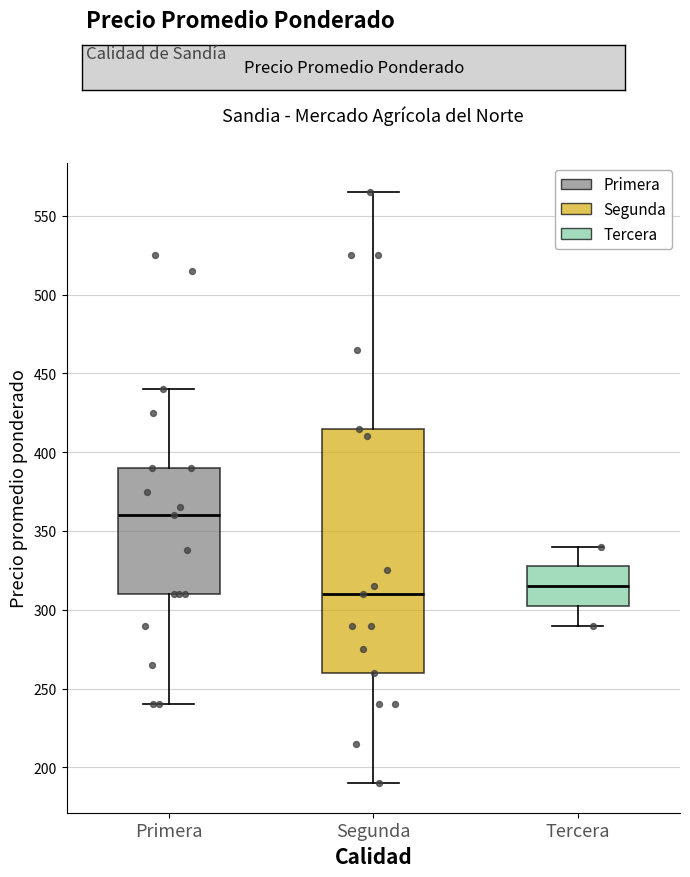

Reading left to right, transcribe this box plot: for each box, give where its median line is, the range the box spans, and where its two whiskers end, as read against the y-axis. The values are not printed on the chart, so give them approximately, as read against the axis.

Primera: median 360, box 310 to 390, whiskers 240 to 440
Segunda: median 310, box 260 to 415, whiskers 190 to 565
Tercera: median 315, box 305 to 330, whiskers 290 to 340